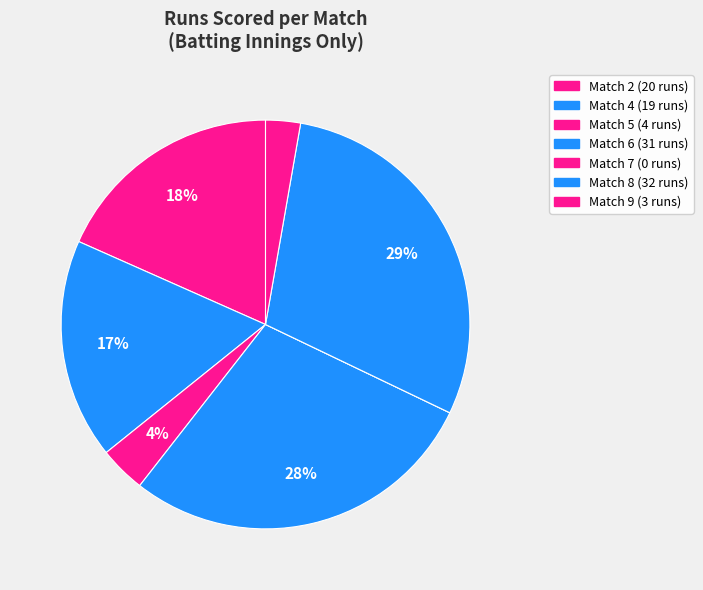

What percentage is NOT represented by Match 9?

97.2%